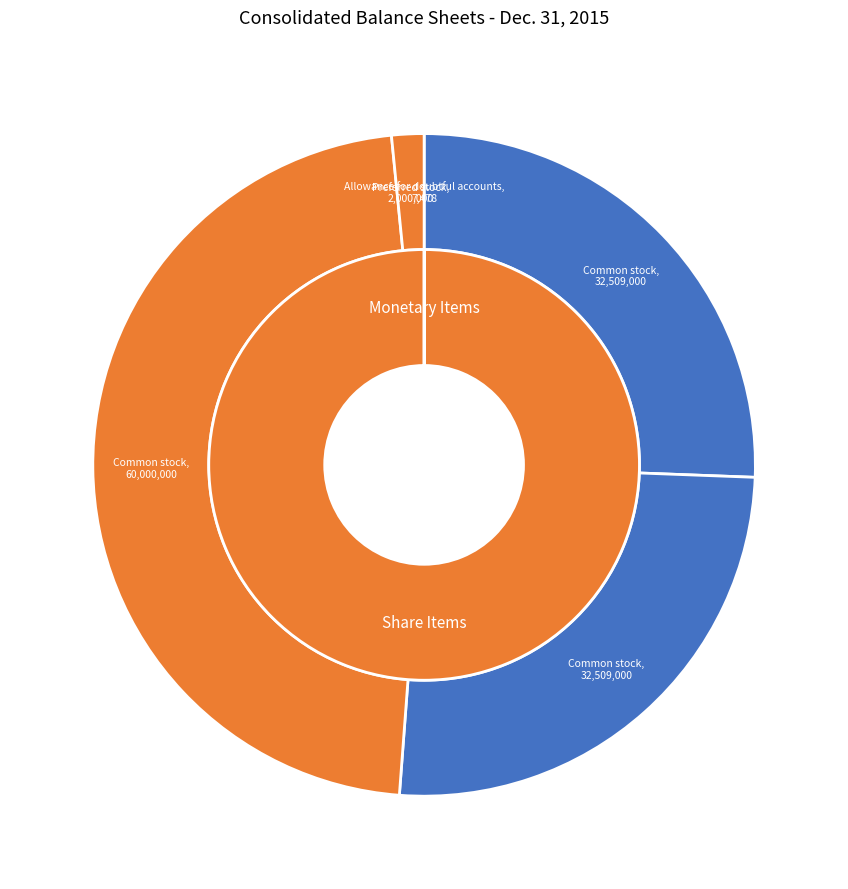

Which slice is the smallest?

Allowance for doubtful accounts